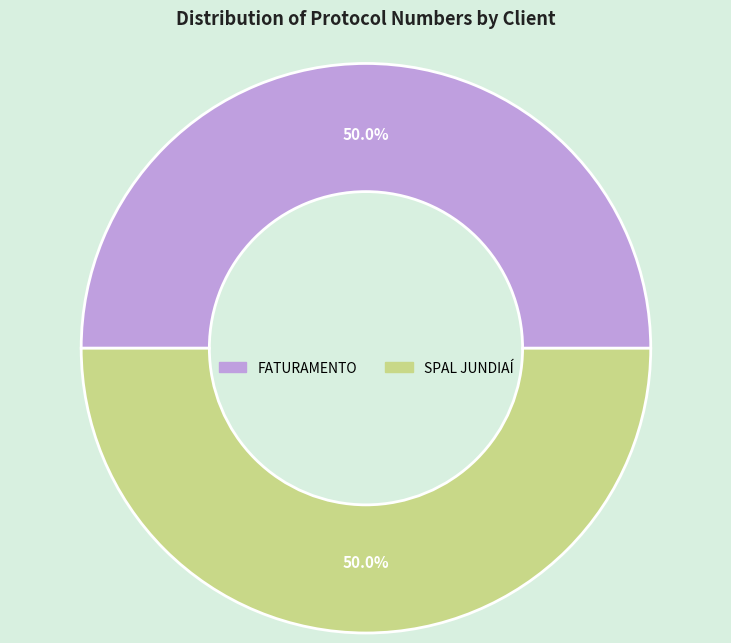

What is the ratio of the value at FATURAMENTO to the value at SPAL JUNDIAÍ?

1.0